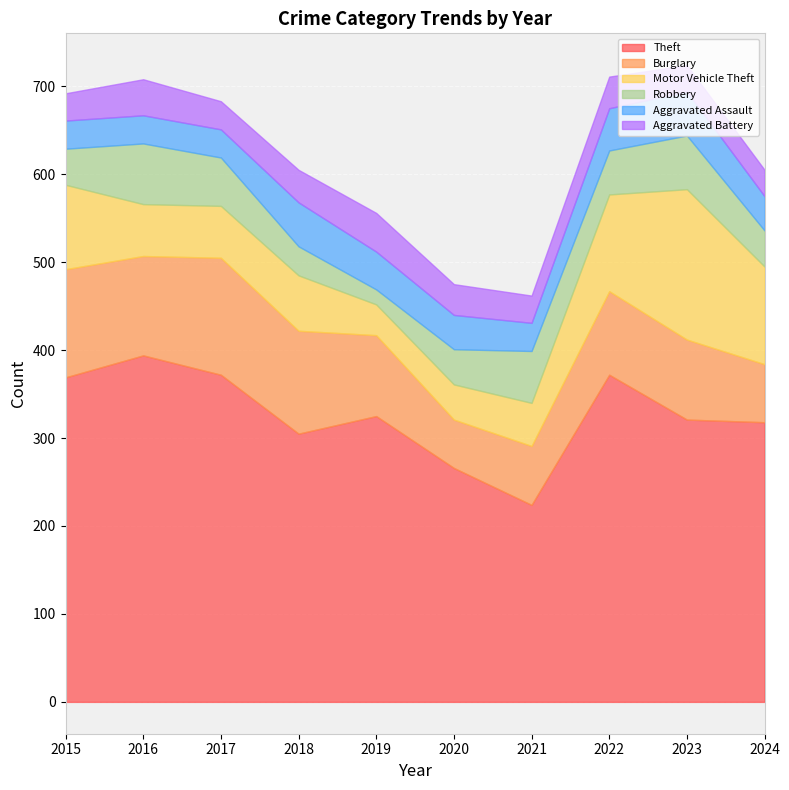

The Burglary series shows 55 at 2020. True or false?

True